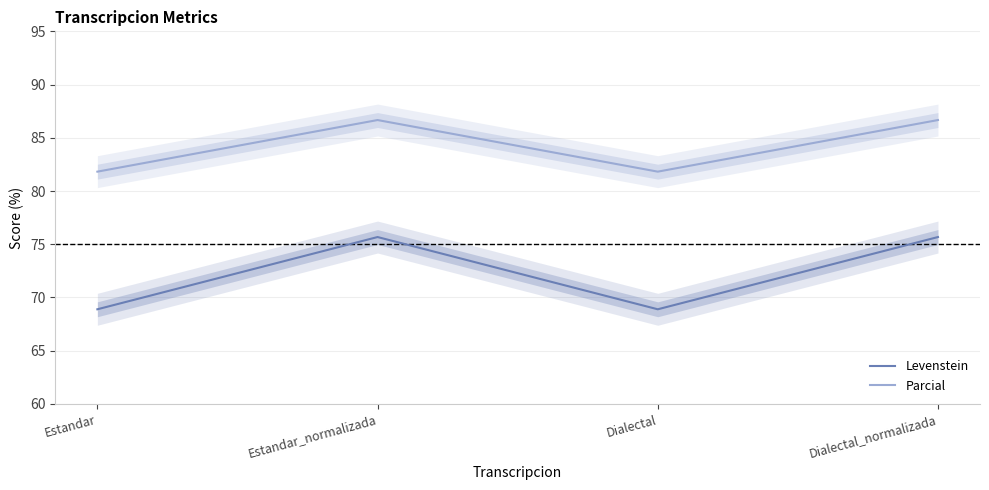

Is this an area chart (filled region under the line)?

No